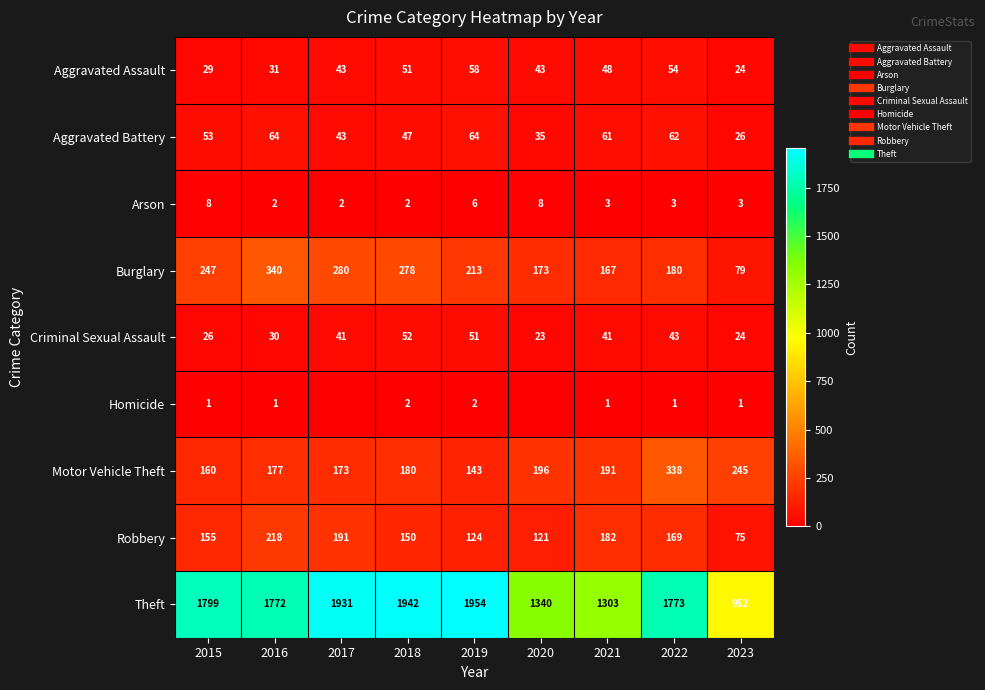

The value of Burglary at 2020 is 298. True or false?

False